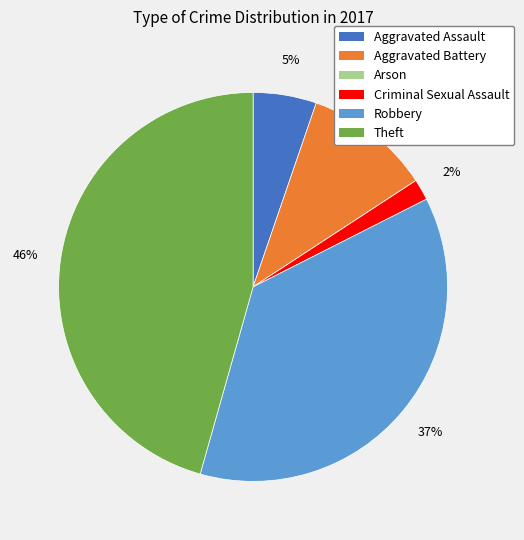

To the nearest percent, what percentage of the pie is Aggravated Assault?

5%